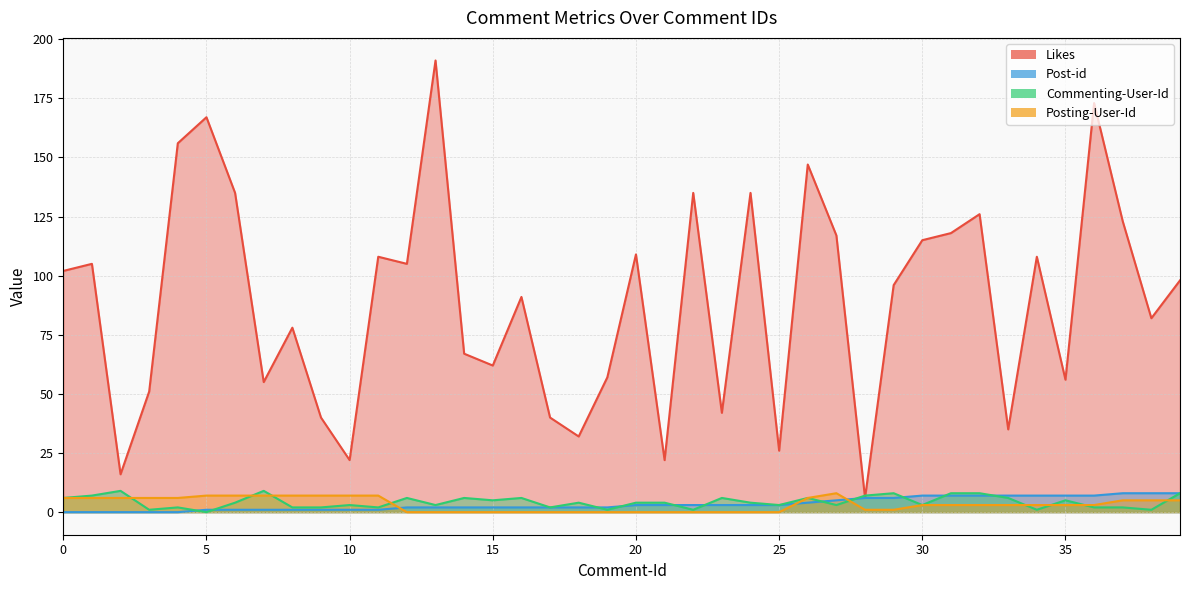

What is the sum of all Posting-User-Id values?

131